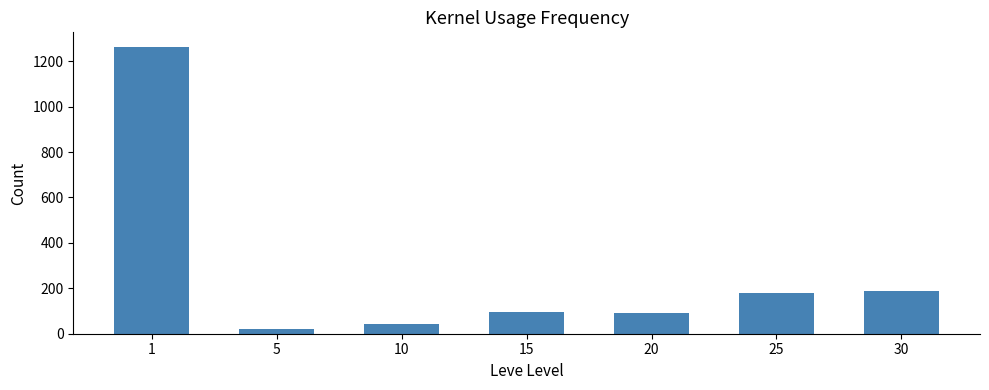

What is the difference between the maximum and minimum values?

1242